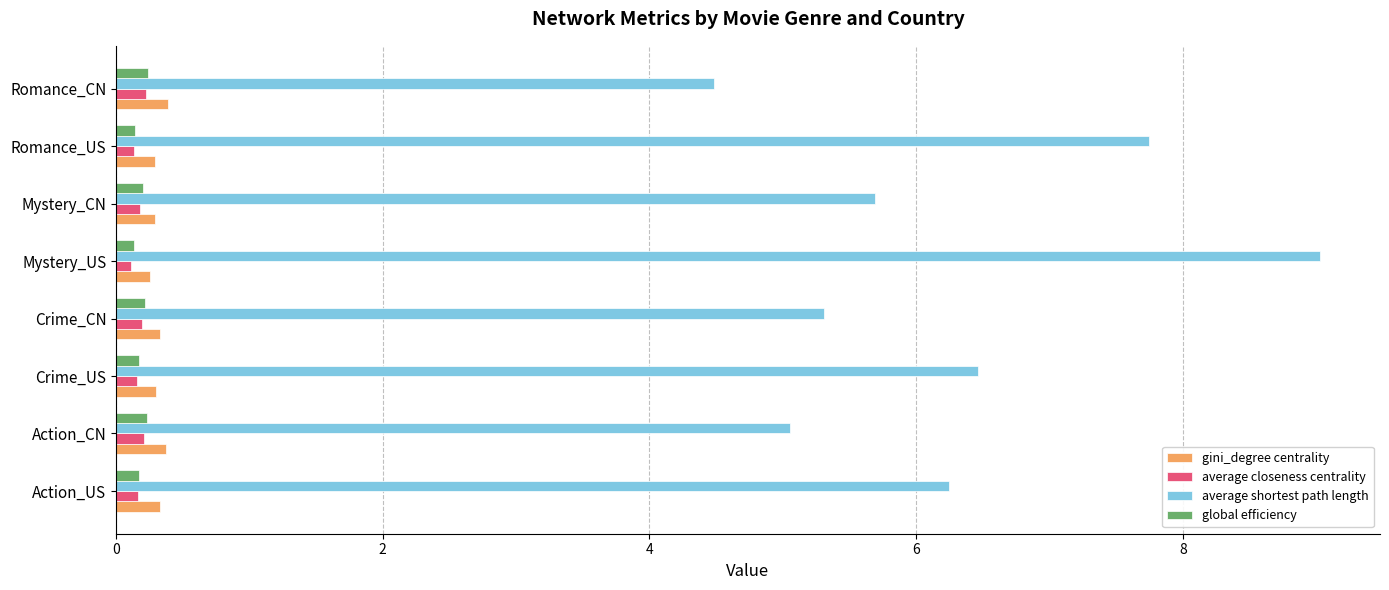

Which series has the largest total across all categories?

average shortest path length